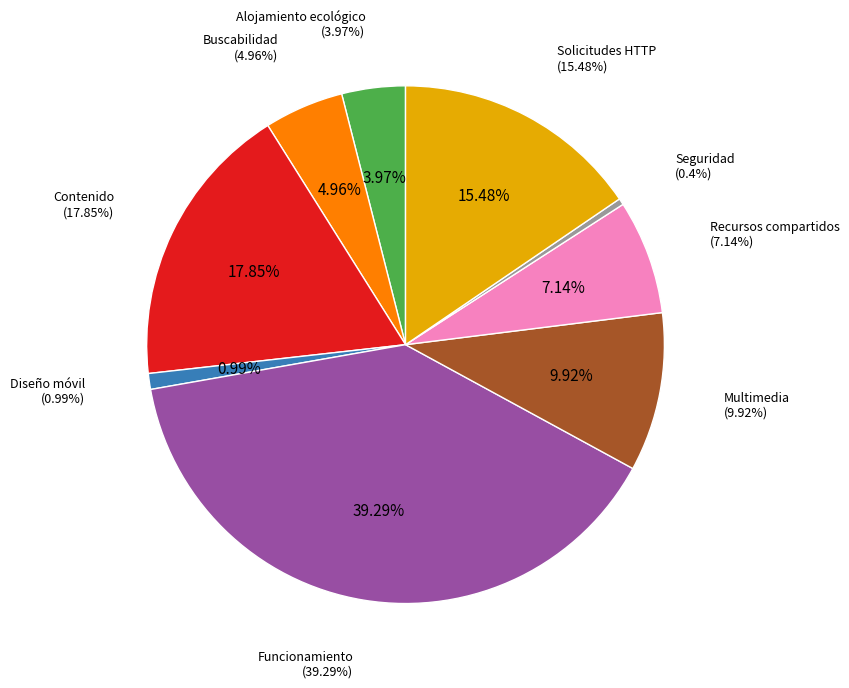

Which slice is the largest?

Funcionamiento